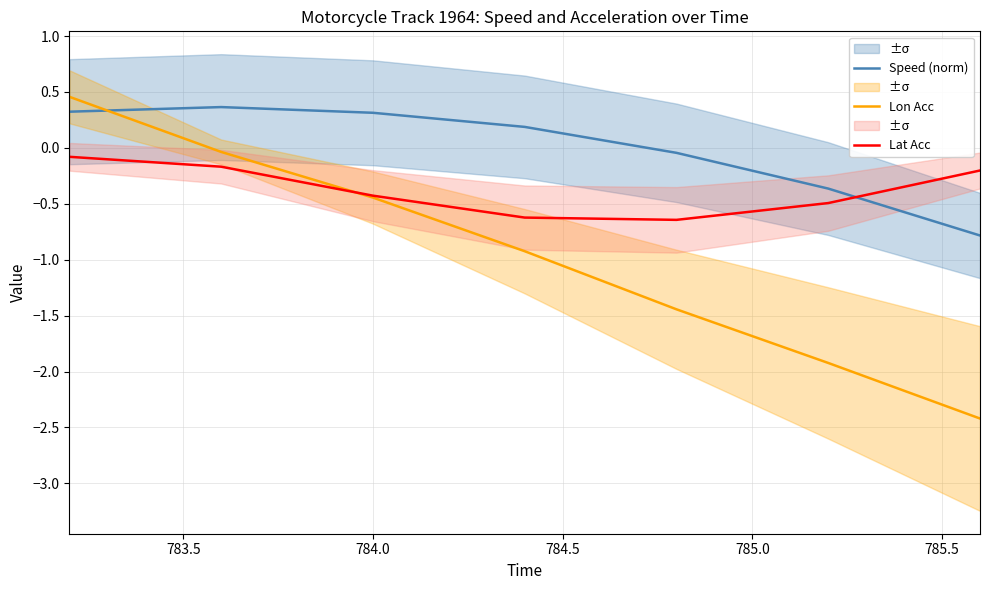

What is the minimum value for Lat Acc?

-0.6